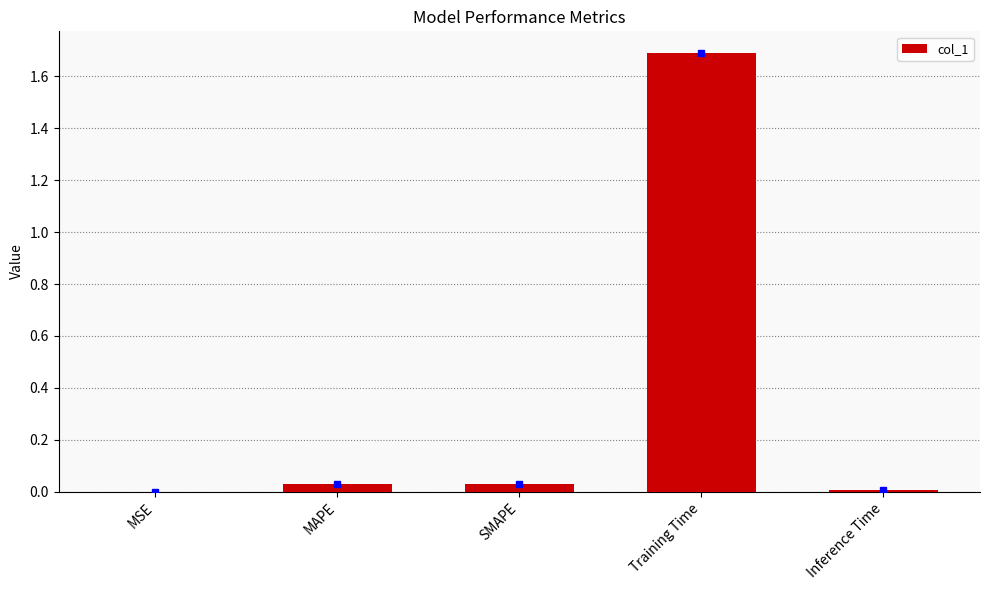

What value does the data have at Training Time?

1.7